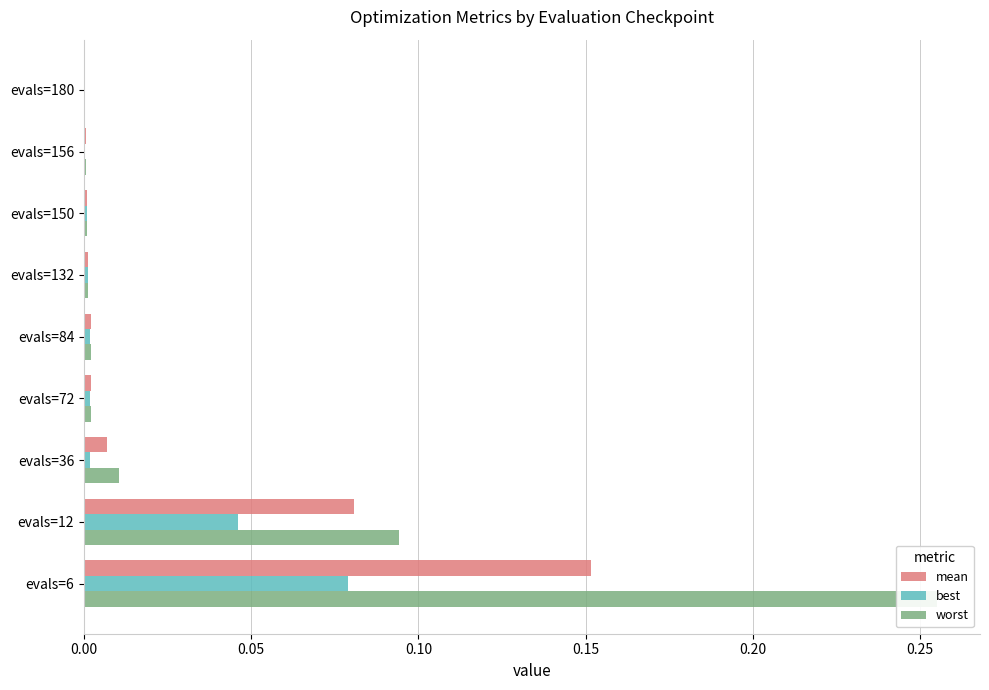

Is it true that worst equals 0.0 at evals=84?

True